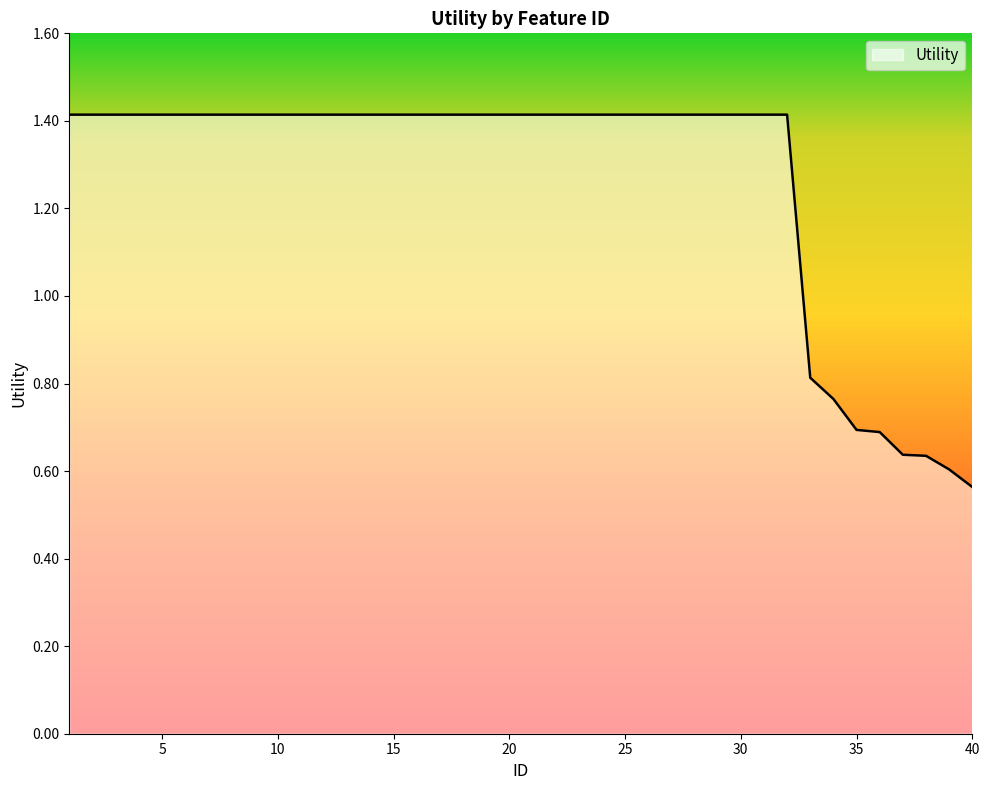

What is the difference between the maximum and minimum values?

0.9